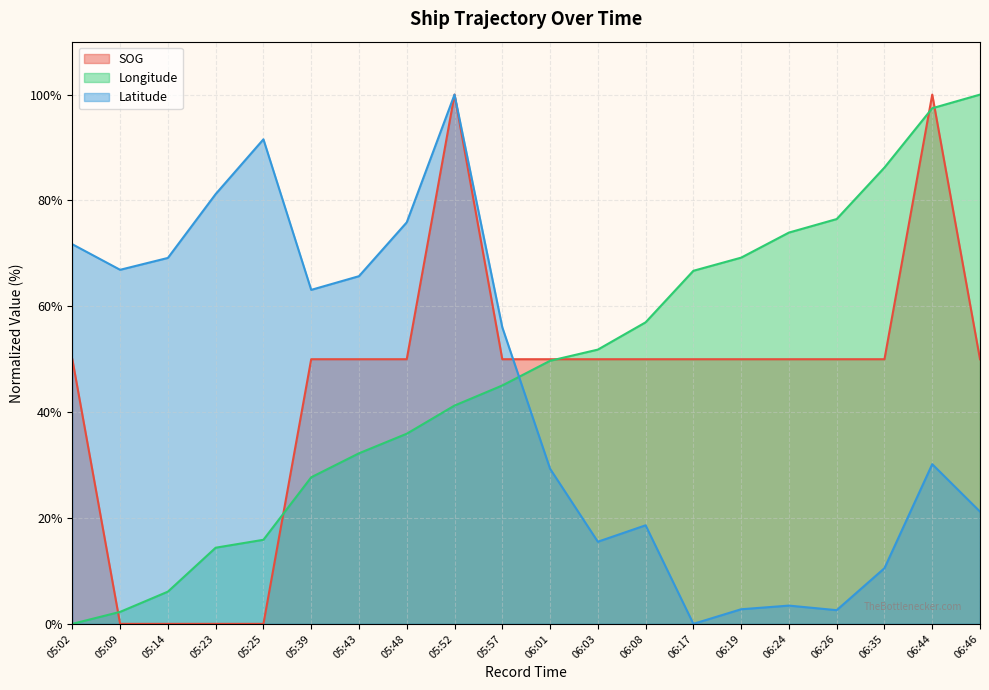

At which category does SOG reach its first local peak?

05:52